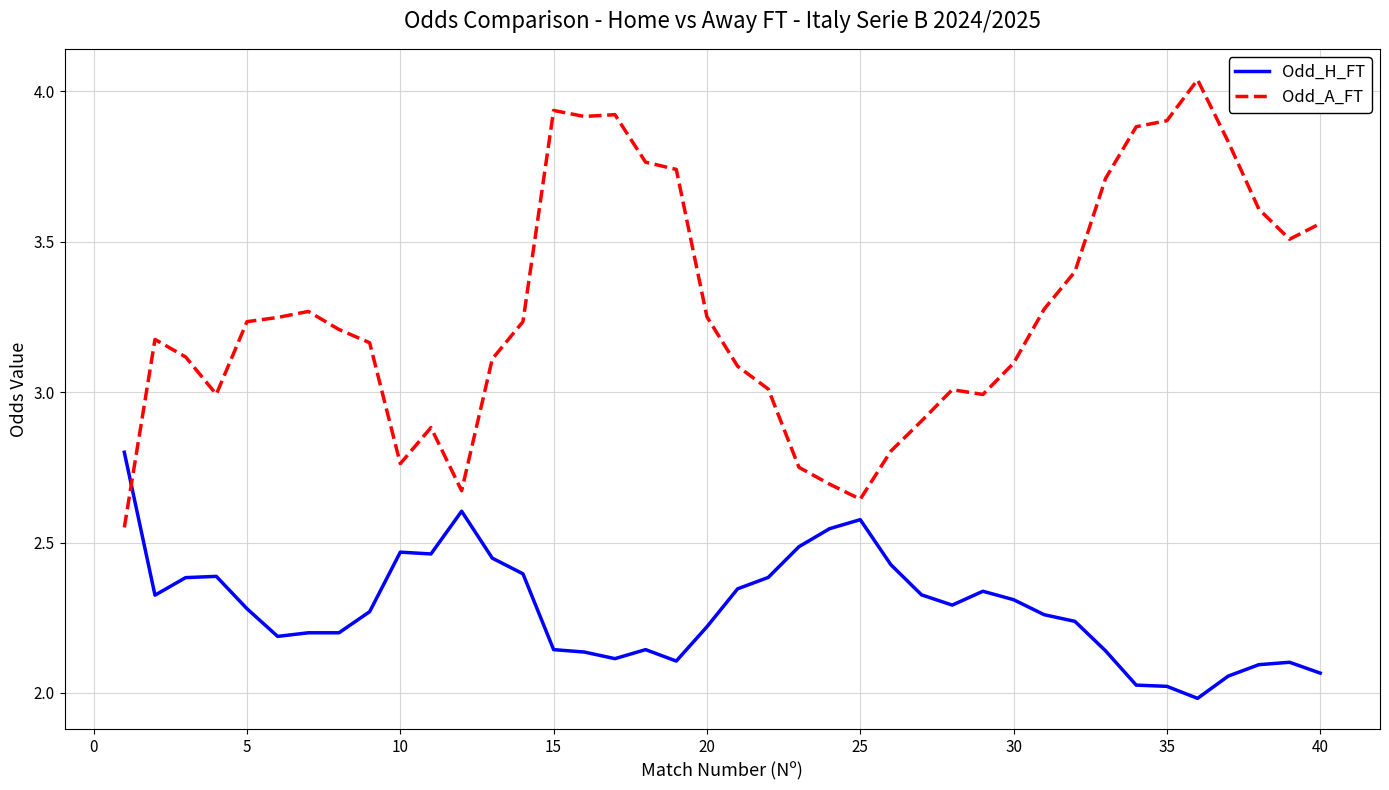

Which series has the largest total across all categories?

Odd_A_FT